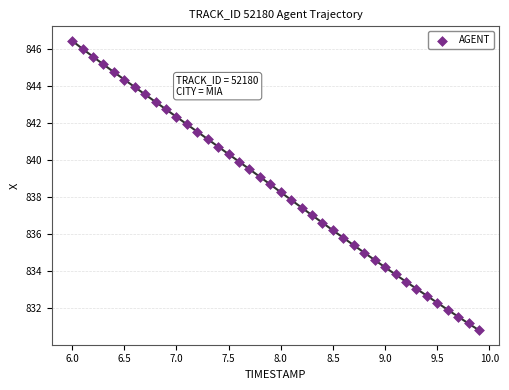

What is the range of X values (max minus min)?

3.9